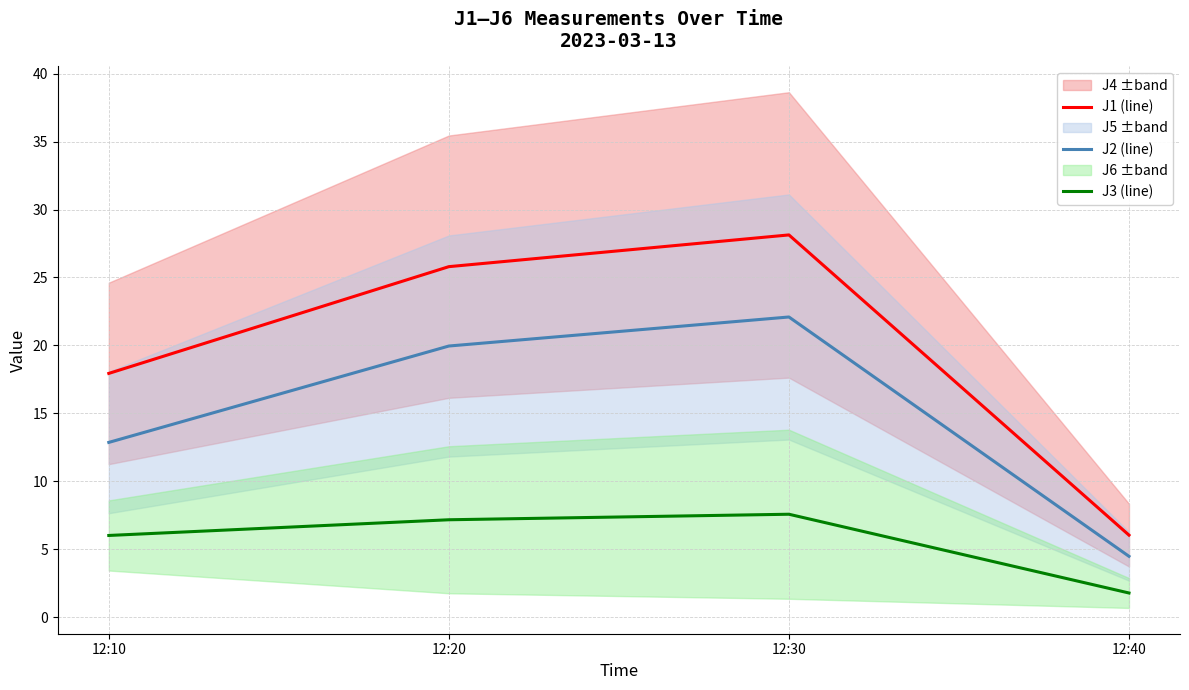

What is the total value across all series at 12:10?

36.8